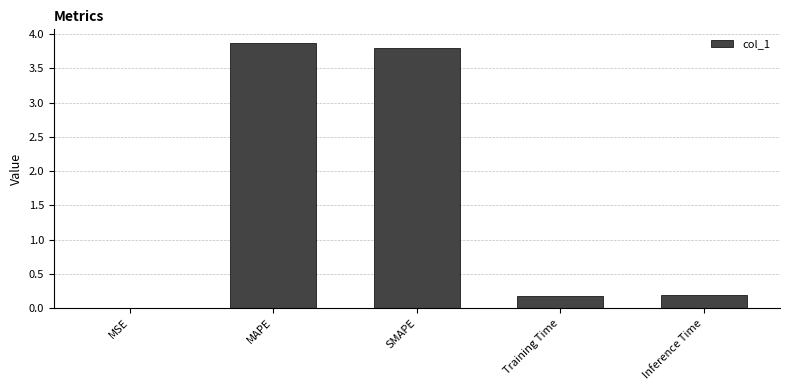

What is the average value?

1.6